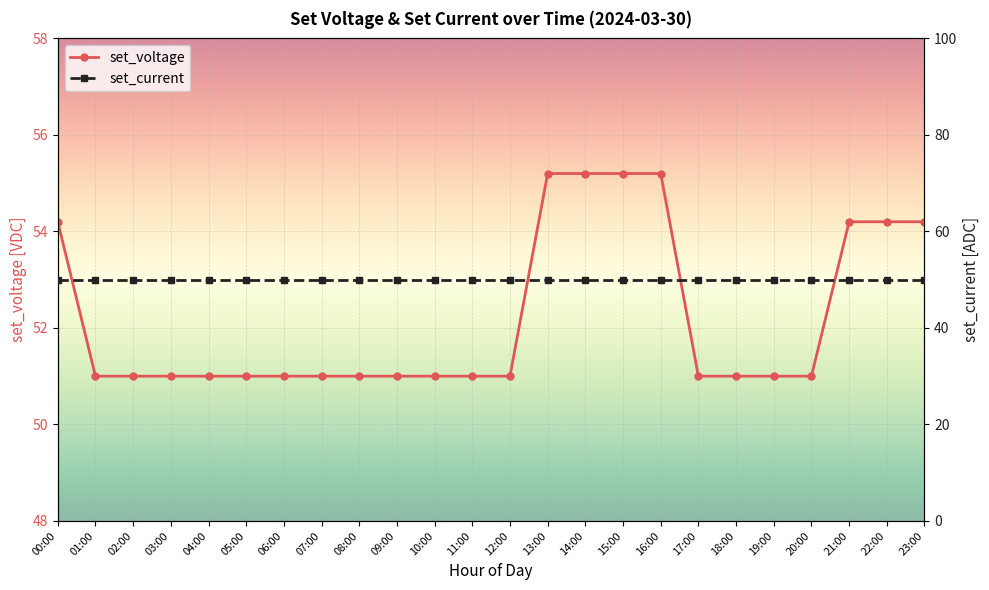

Which series has the widest spread of values?

set_voltage